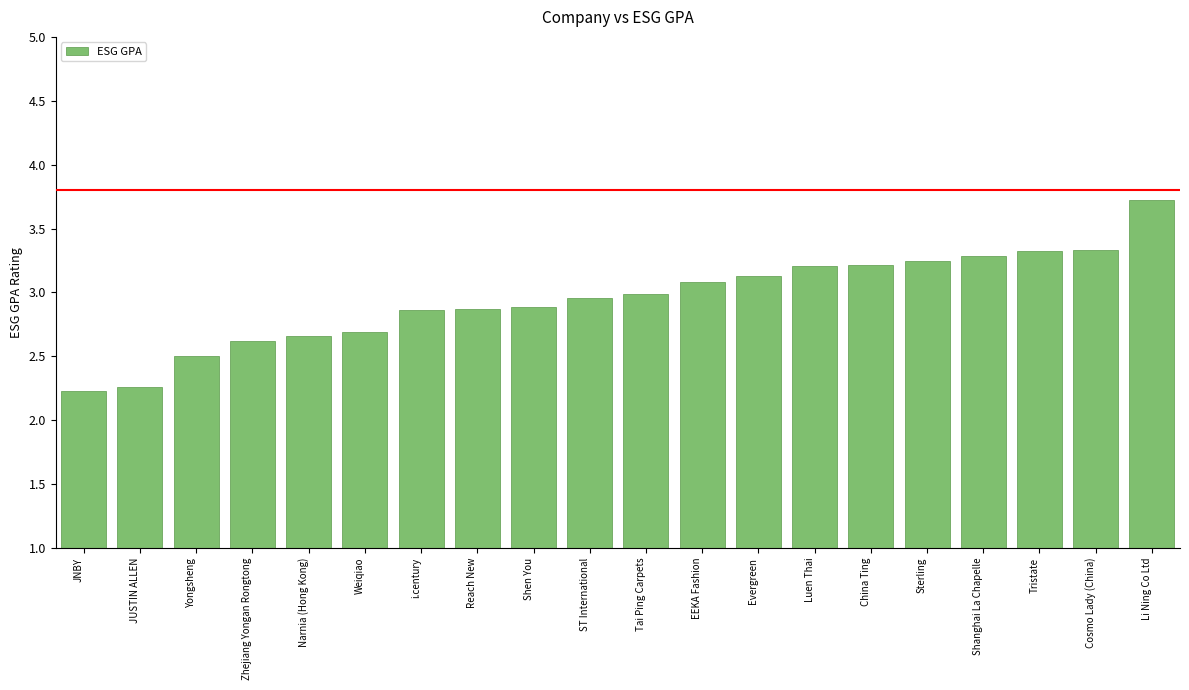

Is it true that the value at ST International is 4.0?

False